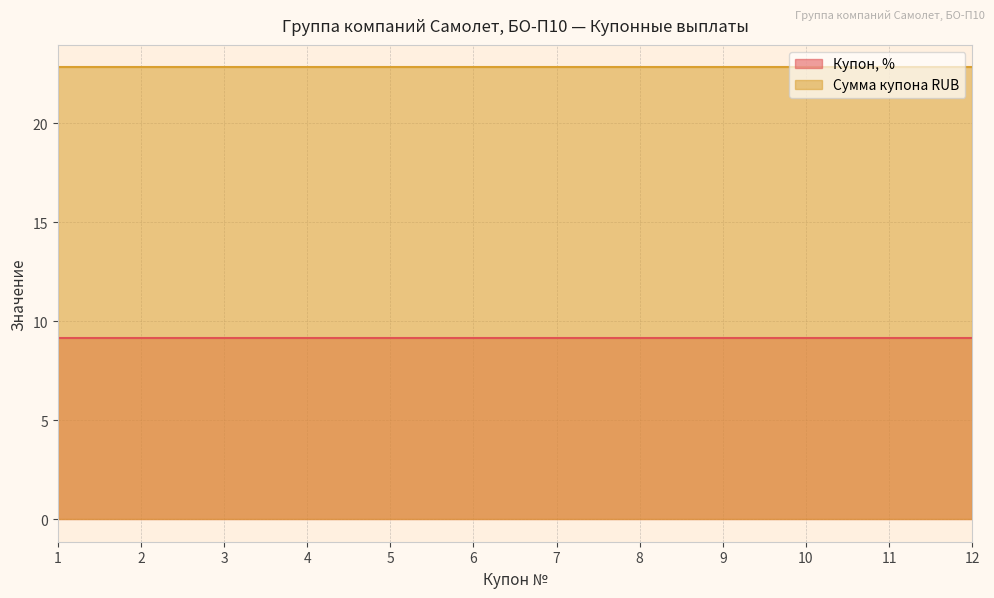

True or false: Сумма купона RUB and Купон, % intersect in this chart.

False